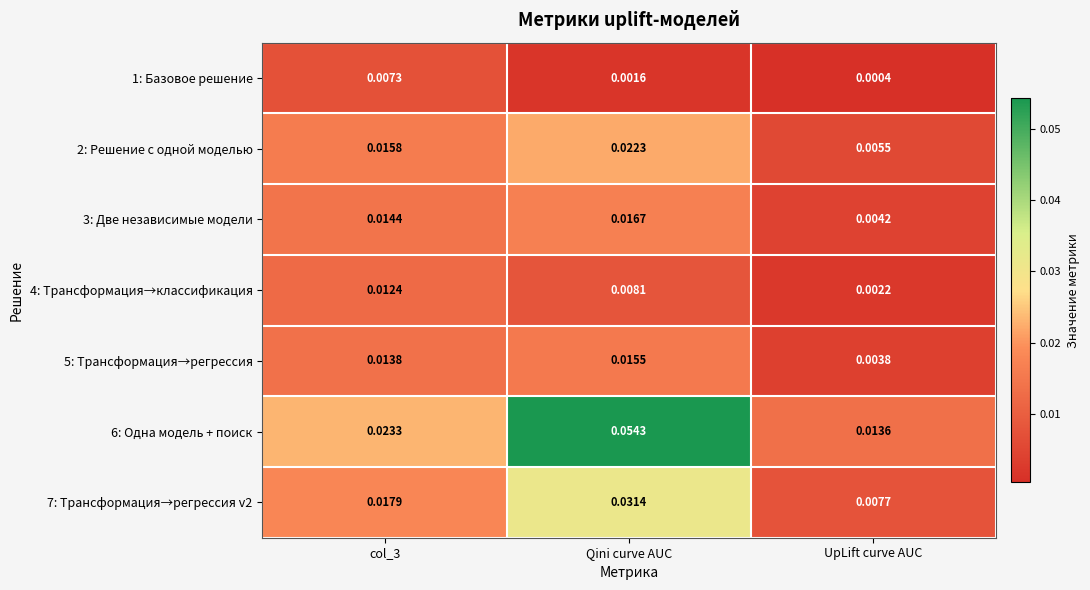

Which label corresponds to the largest value in the chart?

Qini curve AUC